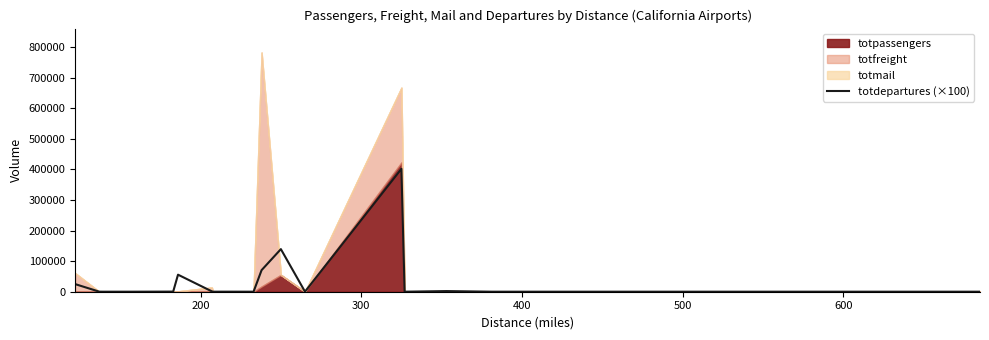

What is the smallest value displayed?

100